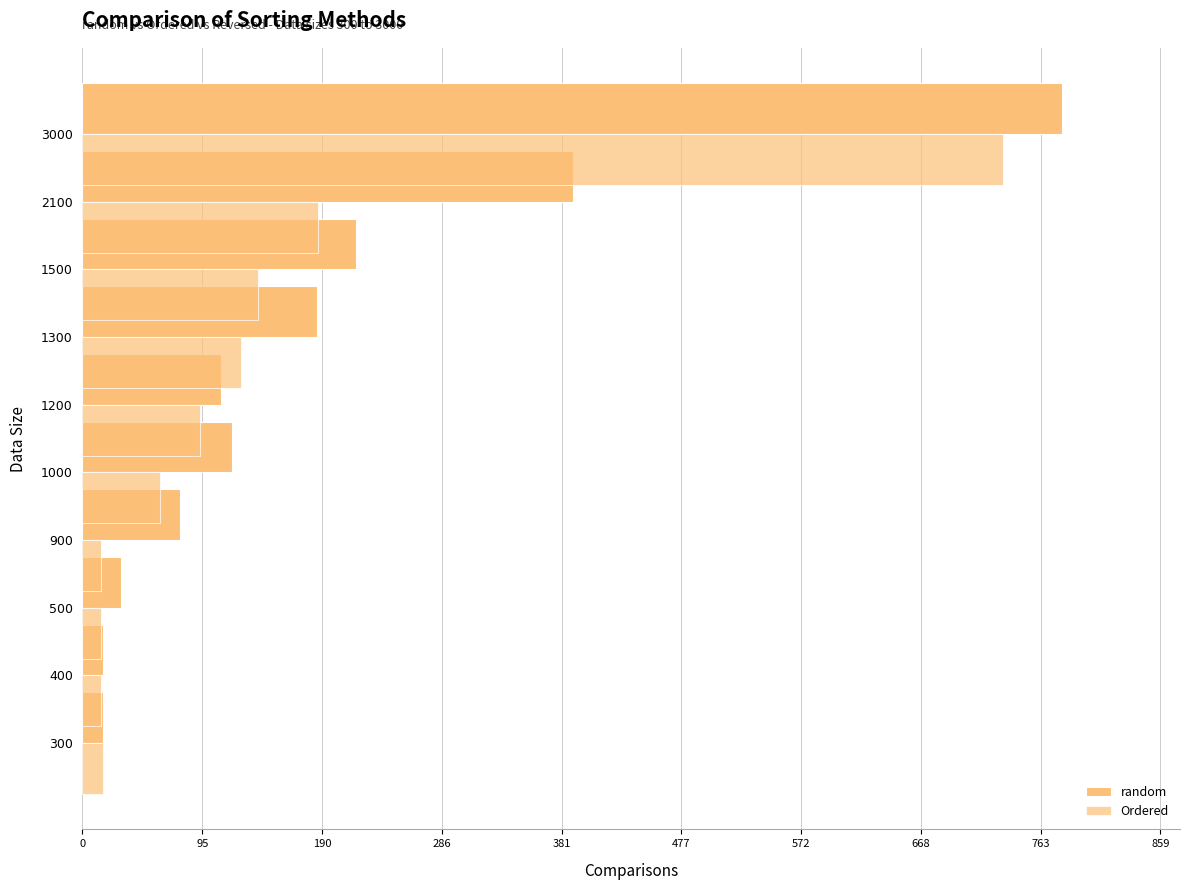

The Ordered series shows 140 at 668. True or false?

True